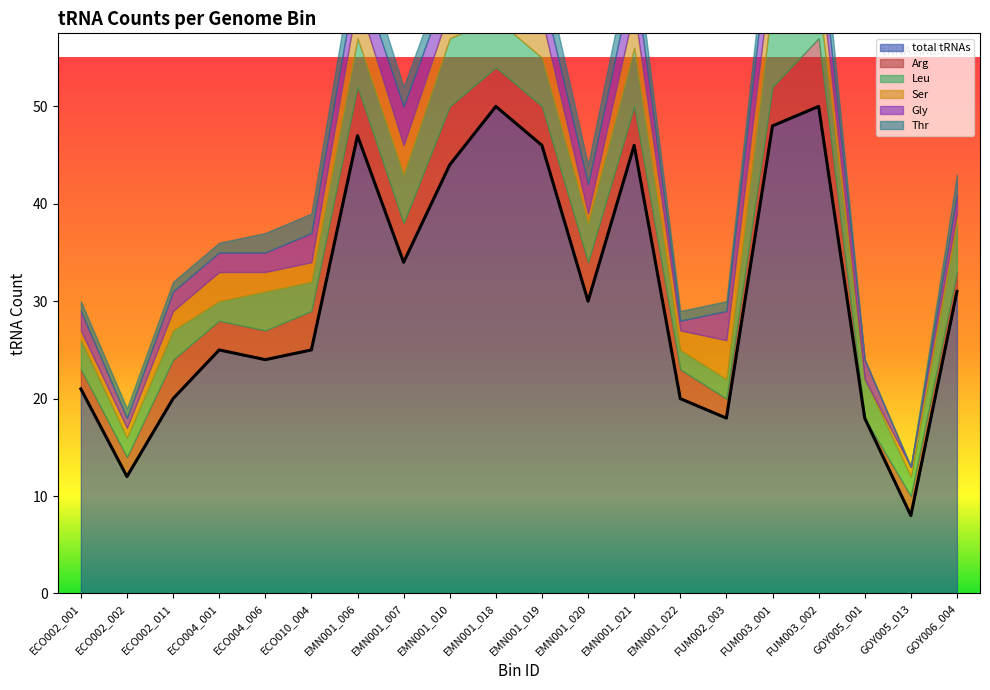

In total tRNAs, how many points are lower than both neighbors (excluding endpoints)?

6